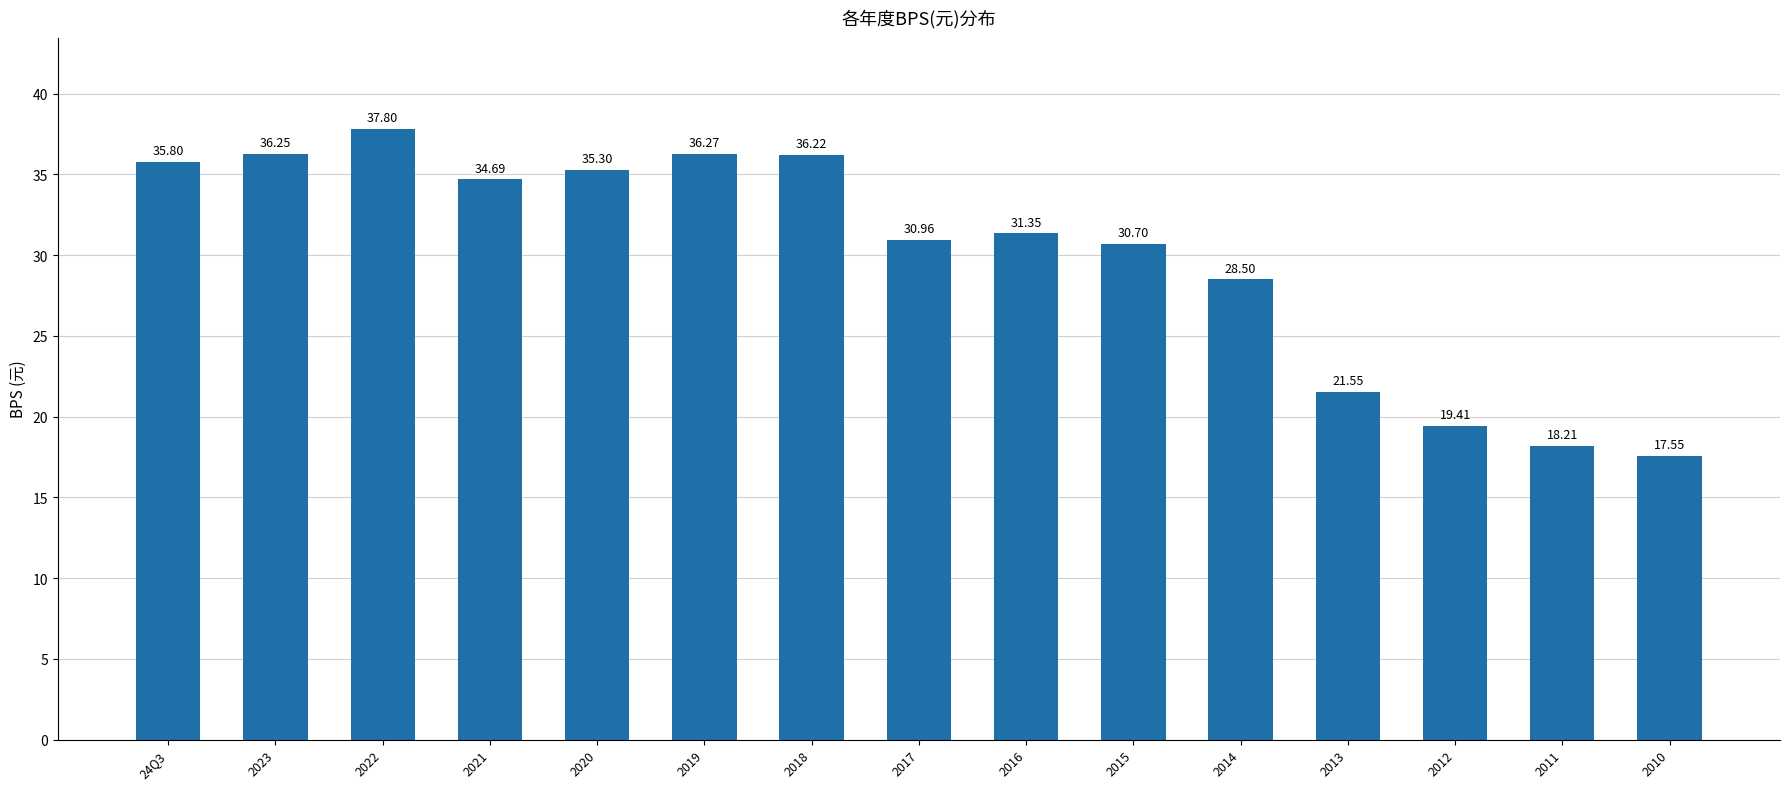

Count the number of data series in this chart.

1